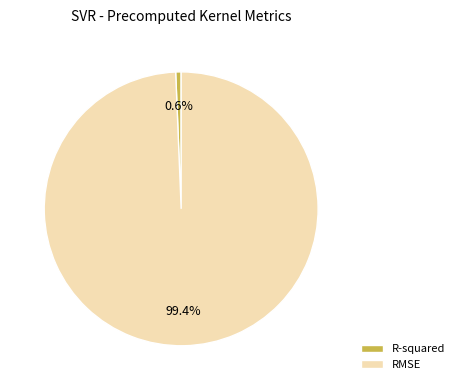

Does R-squared account for over 50% of the chart?

No